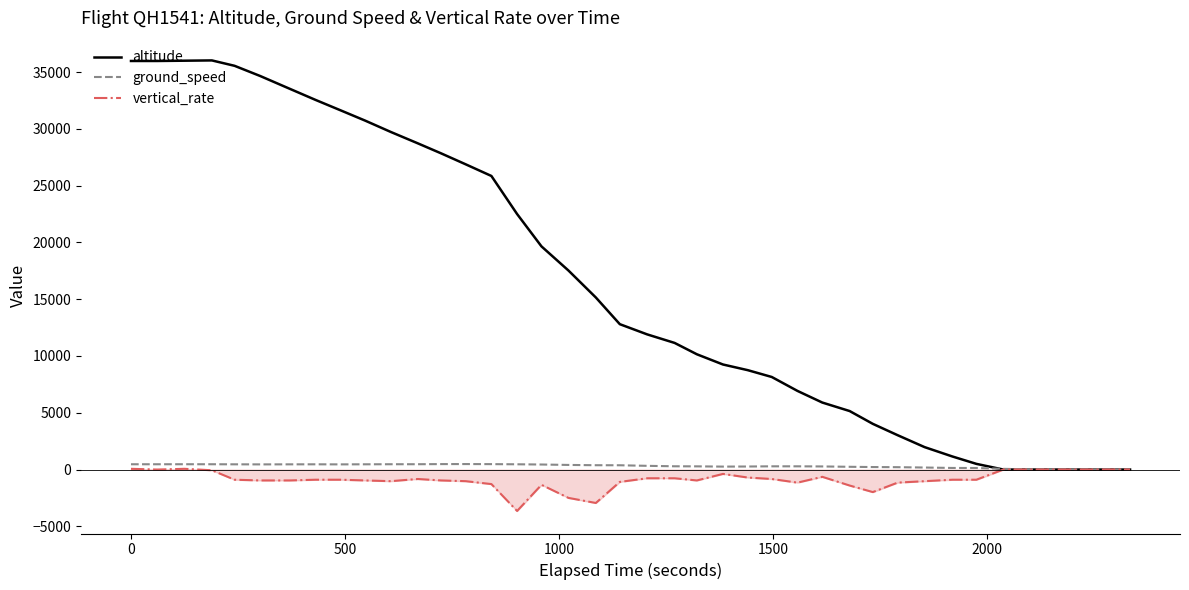

What is the smallest value displayed?

-3648